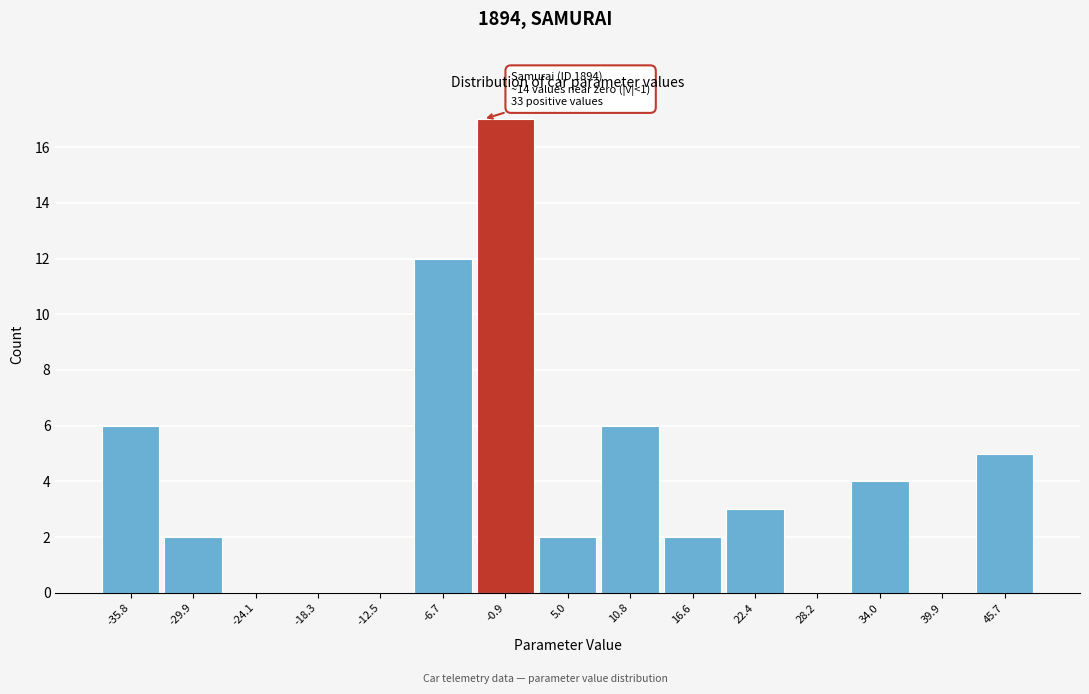

Reading right to left, what are all the values shown in this chart?

45.7=5	39.9=0	34.0=4	28.2=0	22.4=3	16.6=2	10.8=6	5.0=2	-0.9=17	-6.7=12	-12.5=0	-18.3=0	-24.1=0	-29.9=2	-35.8=6